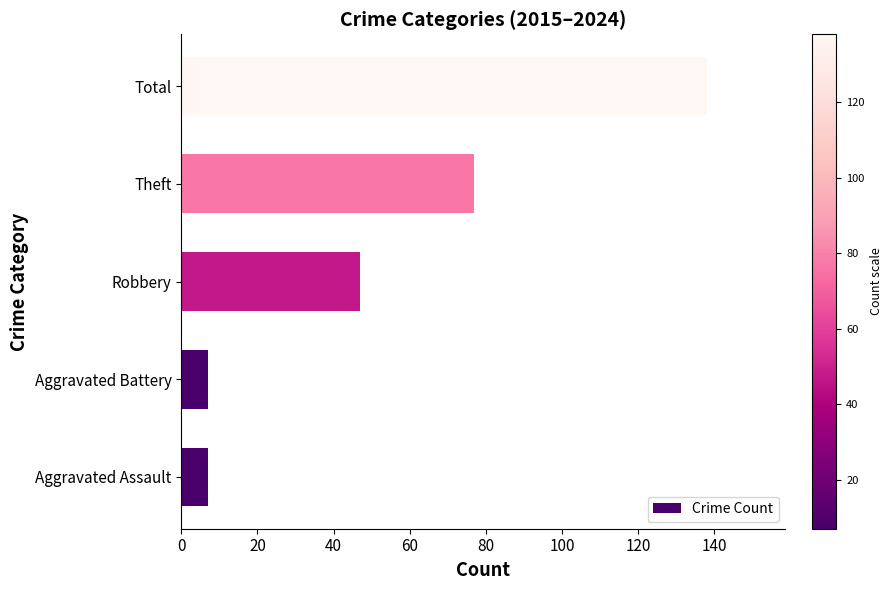

What is the minimum value shown in the chart?

7